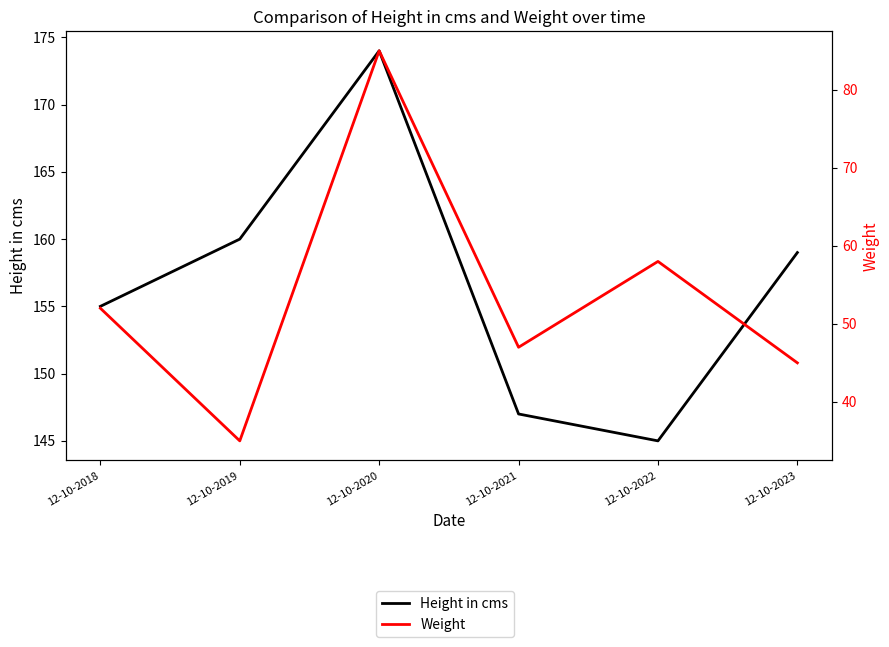

What is the sum of all Weight values?

322